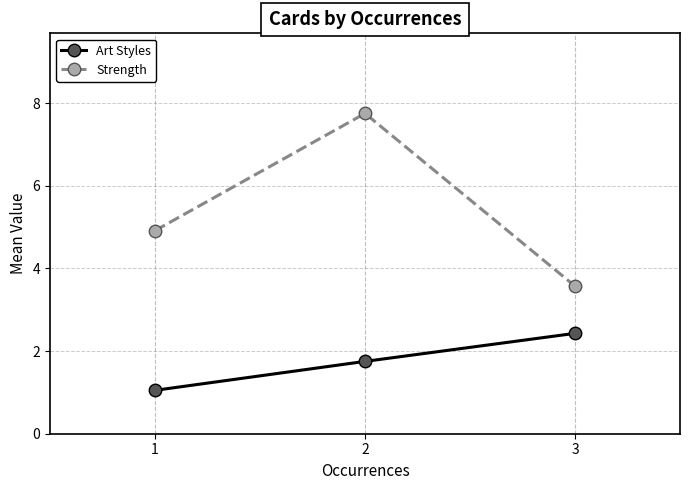

Reading right to left, what are all the values shown in this chart?

Art Styles: 2.4	1.8	1.1
Strength: 3.6	7.8	4.9